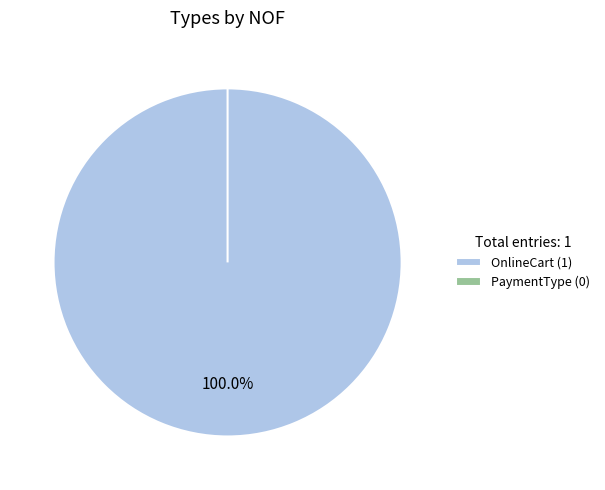

What is the change in value from OnlineCart to PaymentType?

-1